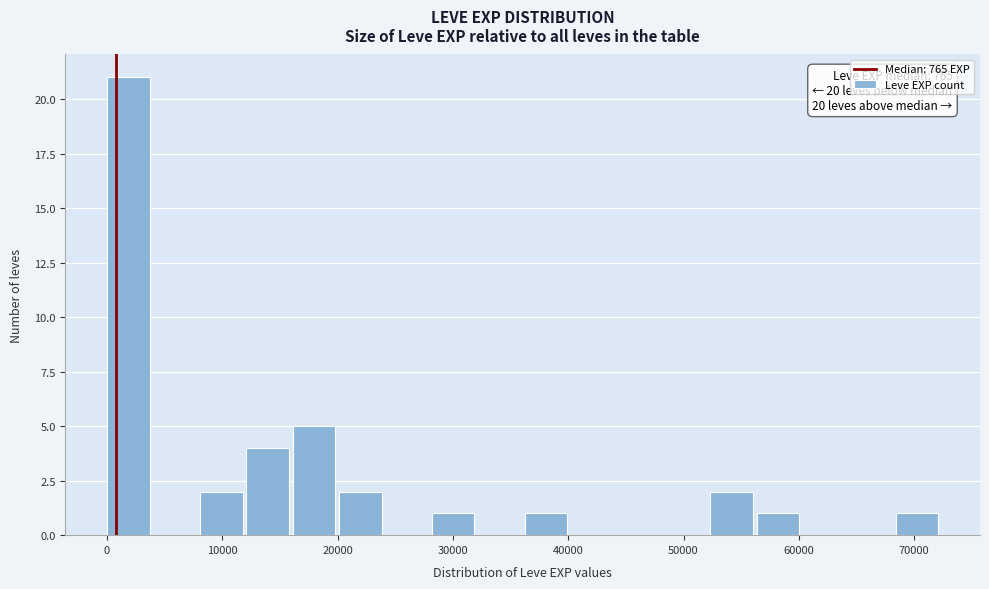

Which range on the x-axis has the tallest bar?

0 to 4000